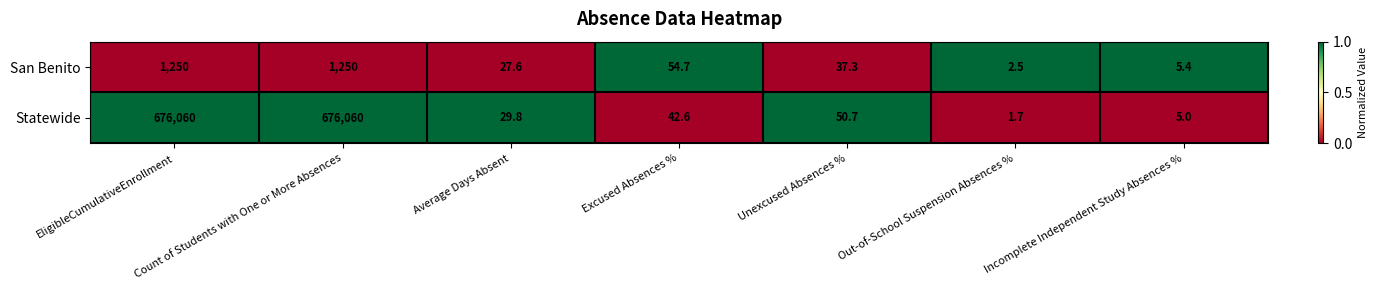

Which series has the largest total across all categories?

Statewide